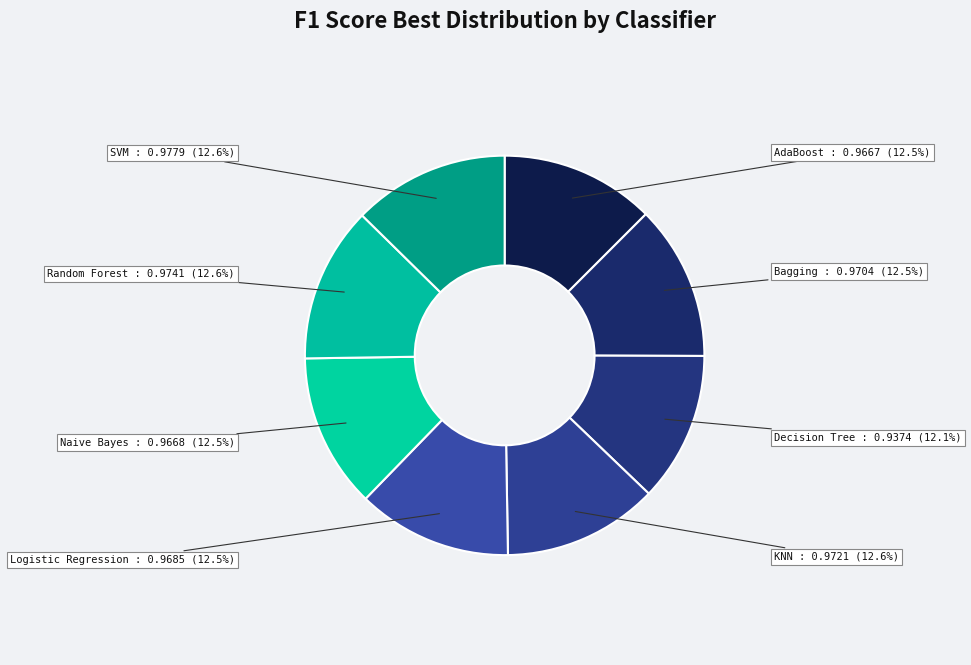

Rank the categories by value from lowest to highest.

Decision Tree, AdaBoost, Naive Bayes, Logistic Regression, Bagging, KNN, Random Forest, SVM